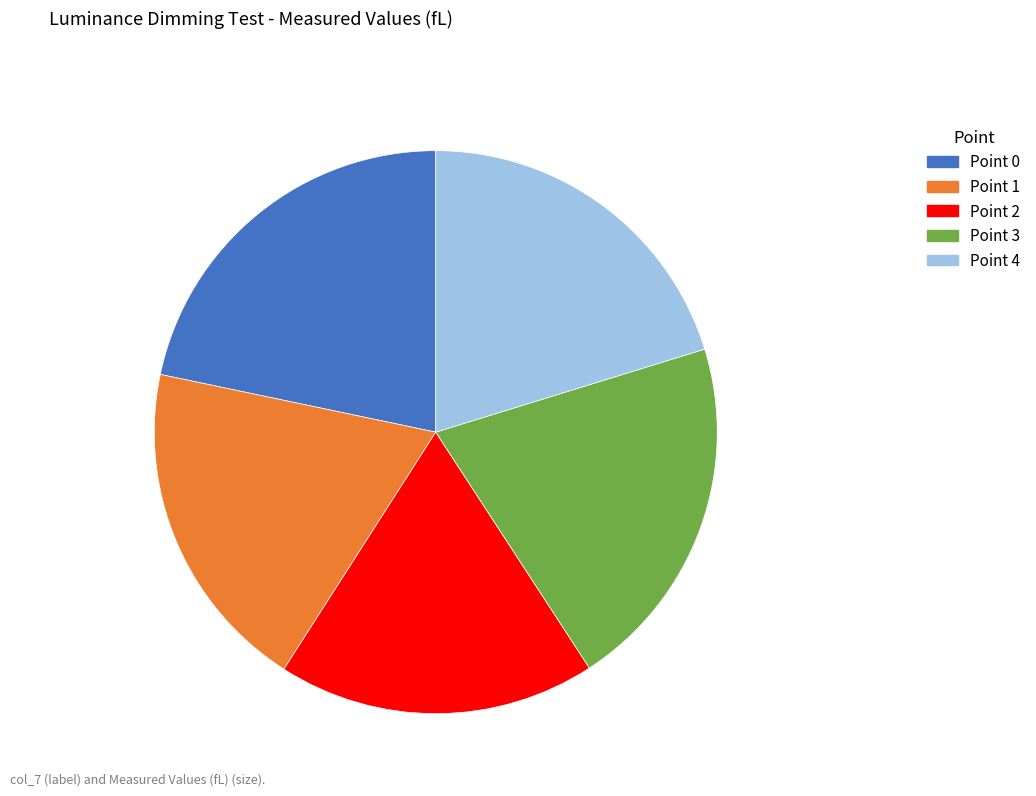

Is the sum of Point 2 and Point 3 greater than half?

No